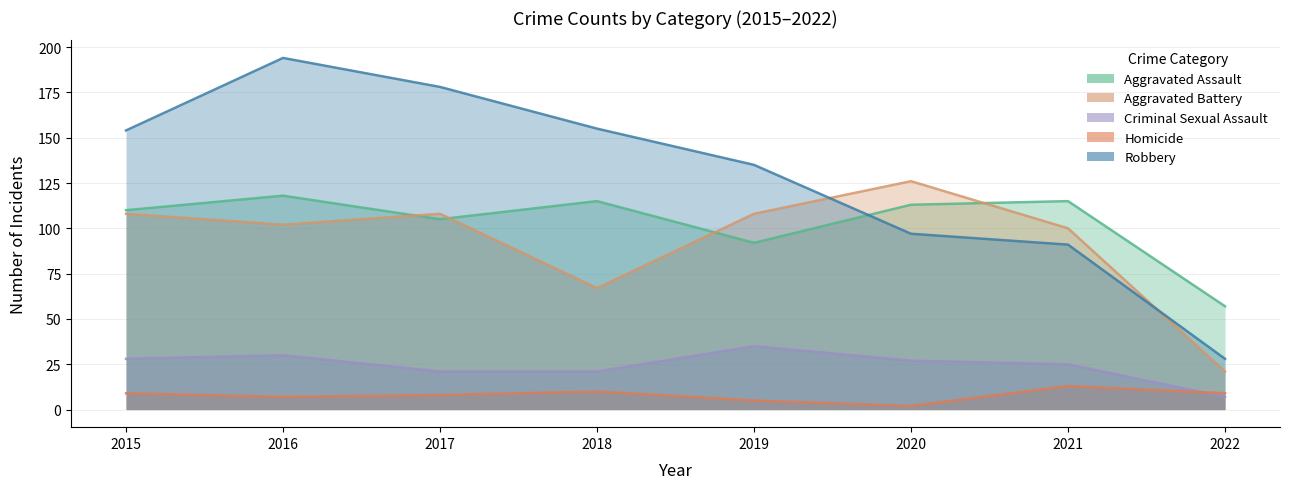

Reading right to left, transcribe all the data shown in this chart.

Aggravated Assault: 2022=57	2021=115	2020=113	2019=92	2018=115	2017=105	2016=118	2015=110
Aggravated Battery: 2022=21	2021=100	2020=126	2019=108	2018=67	2017=108	2016=102	2015=108
Criminal Sexual Assault: 2022=7	2021=25	2020=27	2019=35	2018=21	2017=21	2016=30	2015=28
Homicide: 2022=9	2021=13	2020=2	2019=5	2018=10	2017=8	2016=7	2015=9
Robbery: 2022=28	2021=91	2020=97	2019=135	2018=155	2017=178	2016=194	2015=154